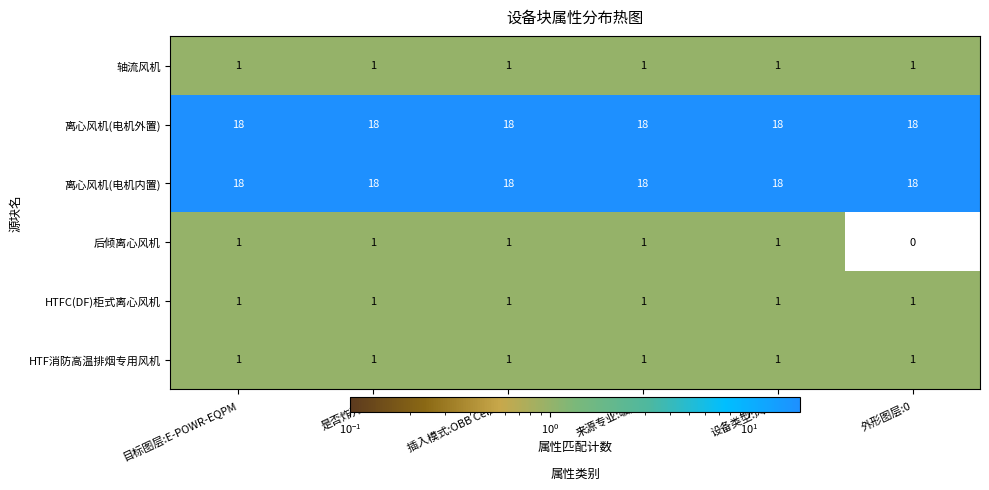

Count the number of categories in the chart.

6